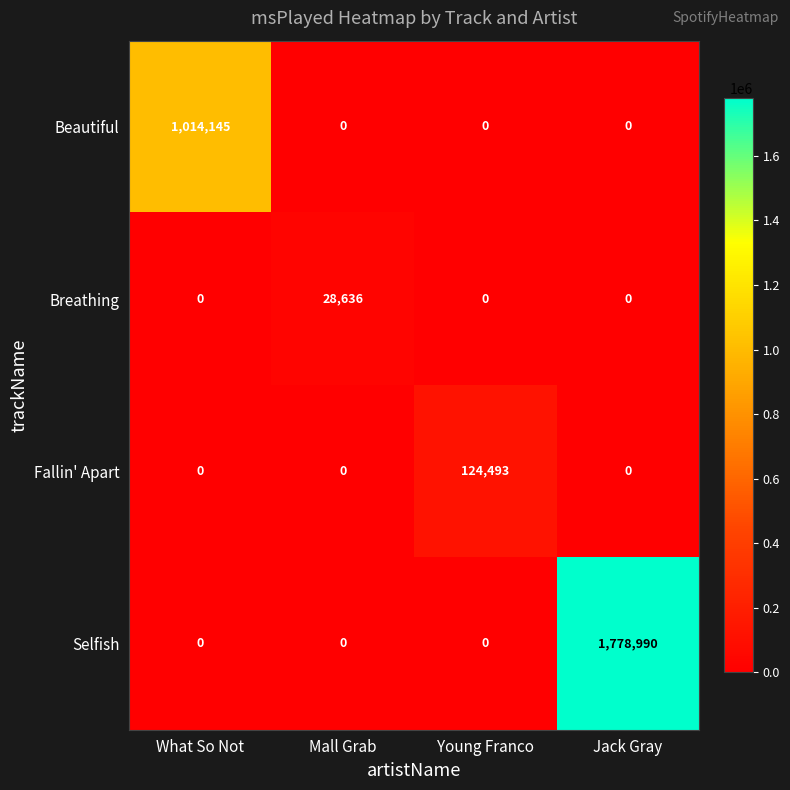

Reading left to right, transcribe all the data shown in this chart.

Beautiful: What So Not=1014145	Mall Grab=0	Young Franco=0	Jack Gray=0
Breathing: What So Not=0	Mall Grab=28636	Young Franco=0	Jack Gray=0
Fallin' Apart: What So Not=0	Mall Grab=0	Young Franco=124493	Jack Gray=0
Selfish: What So Not=0	Mall Grab=0	Young Franco=0	Jack Gray=1778990